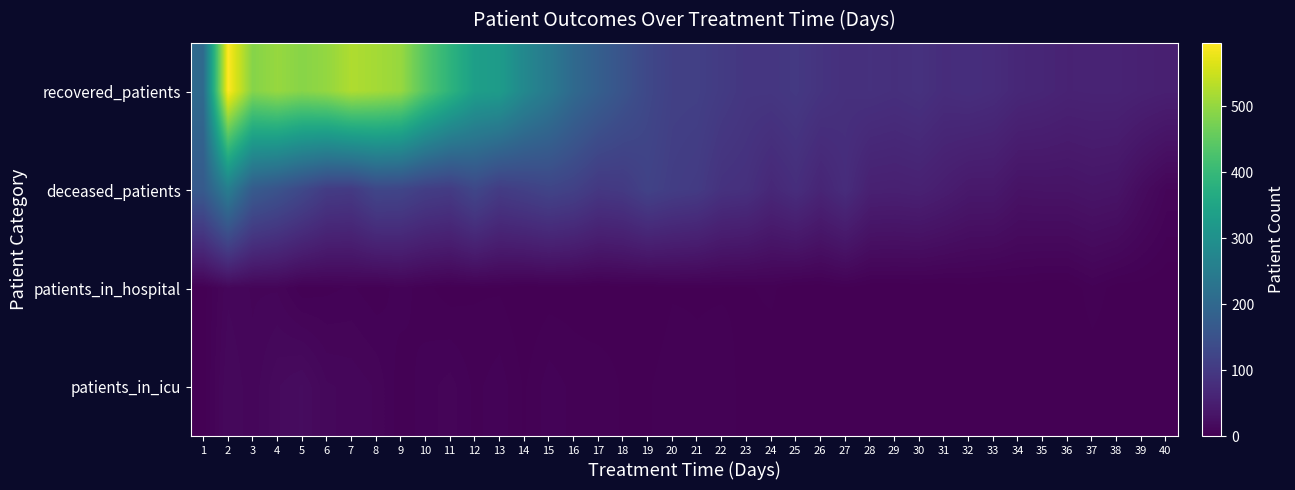

How many data points does each series have?

40